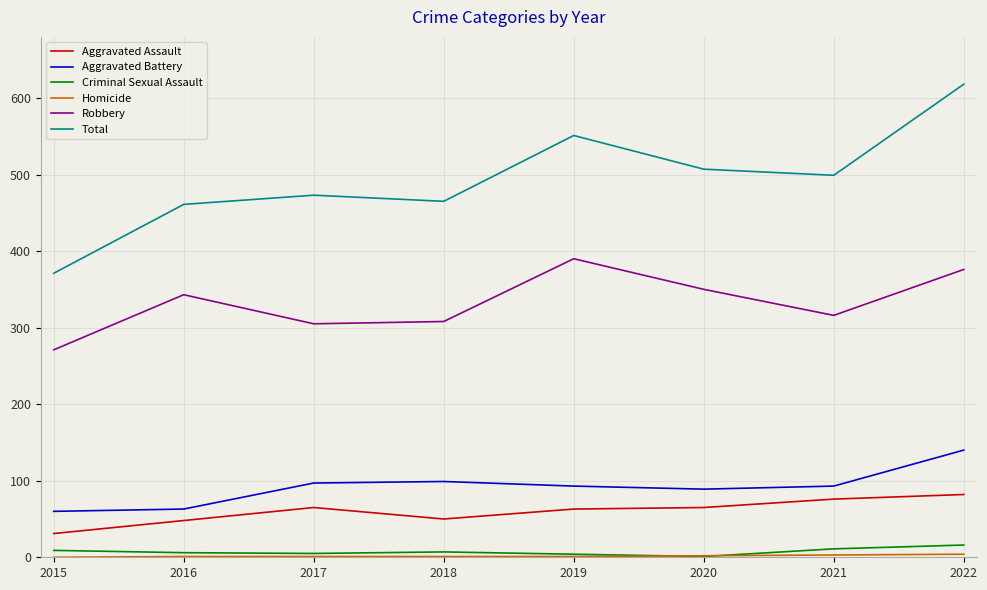

True or false: Total and Aggravated Assault intersect in this chart.

False